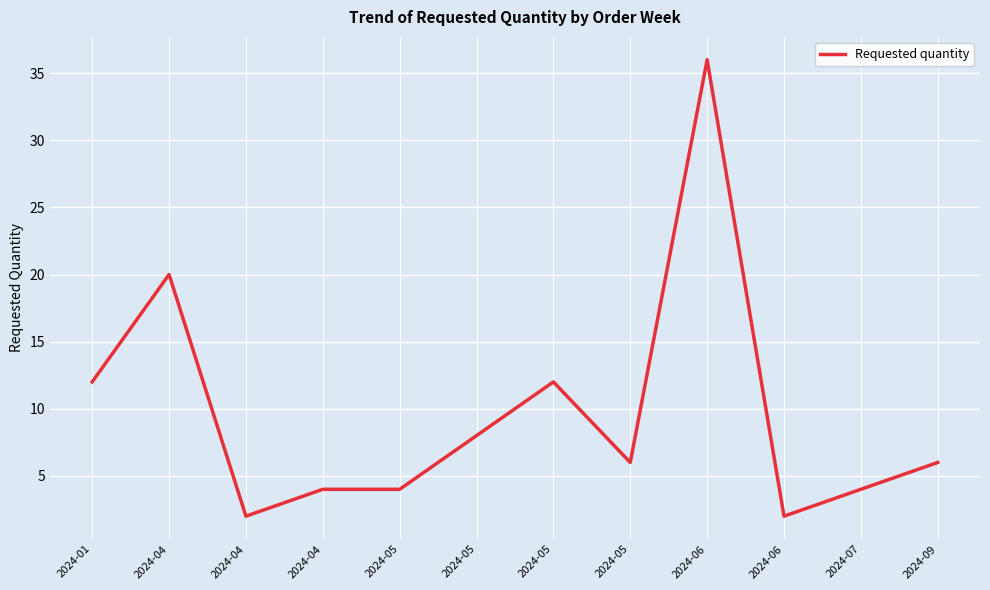

List the labels in order of value, smallest first.

2024-04, 2024-06, 2024-04, 2024-05, 2024-07, 2024-05, 2024-09, 2024-05, 2024-01, 2024-05, 2024-04, 2024-06